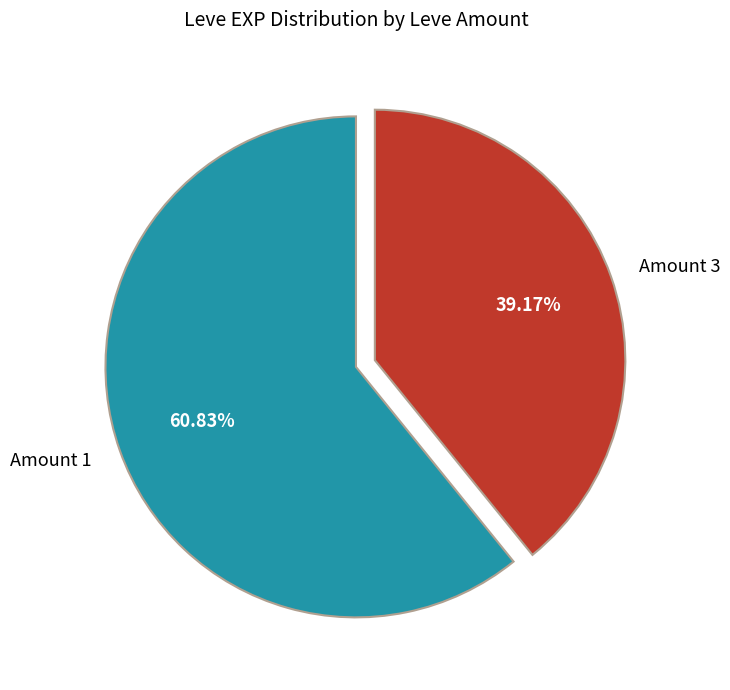

Between Amount 1 and Amount 3, which is larger?

Amount 1